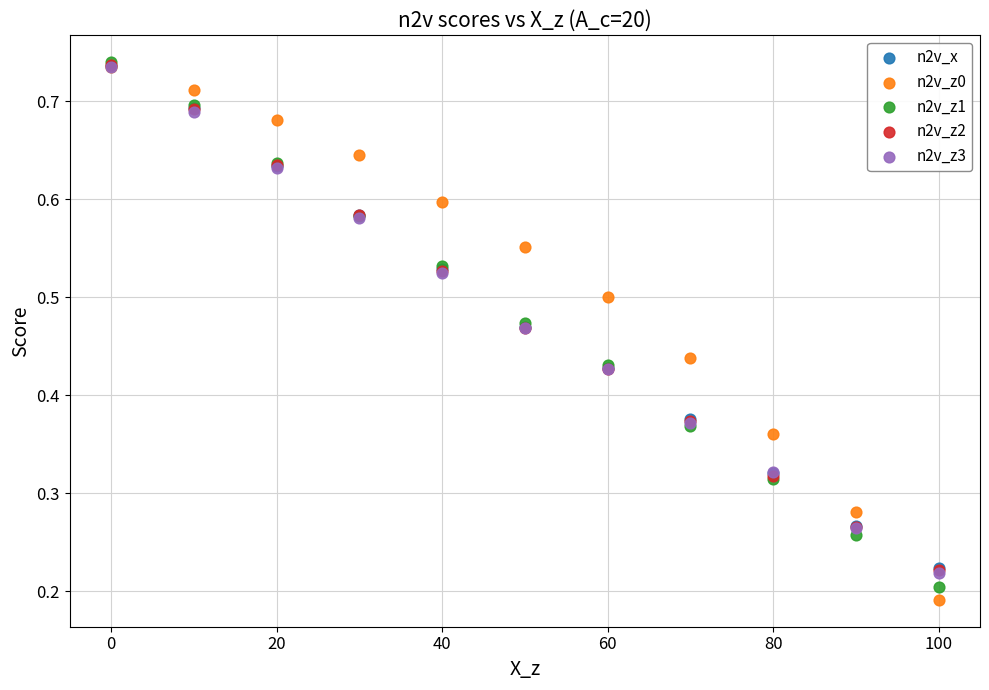

What are all the series names shown in the legend?

n2v_x, n2v_z0, n2v_z1, n2v_z2, n2v_z3